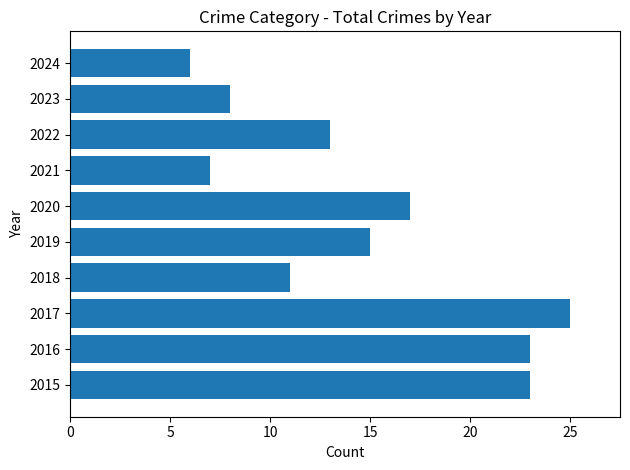

Reading bottom to top, list all the values displayed in this chart.

23	23	25	11	15	17	7	13	8	6